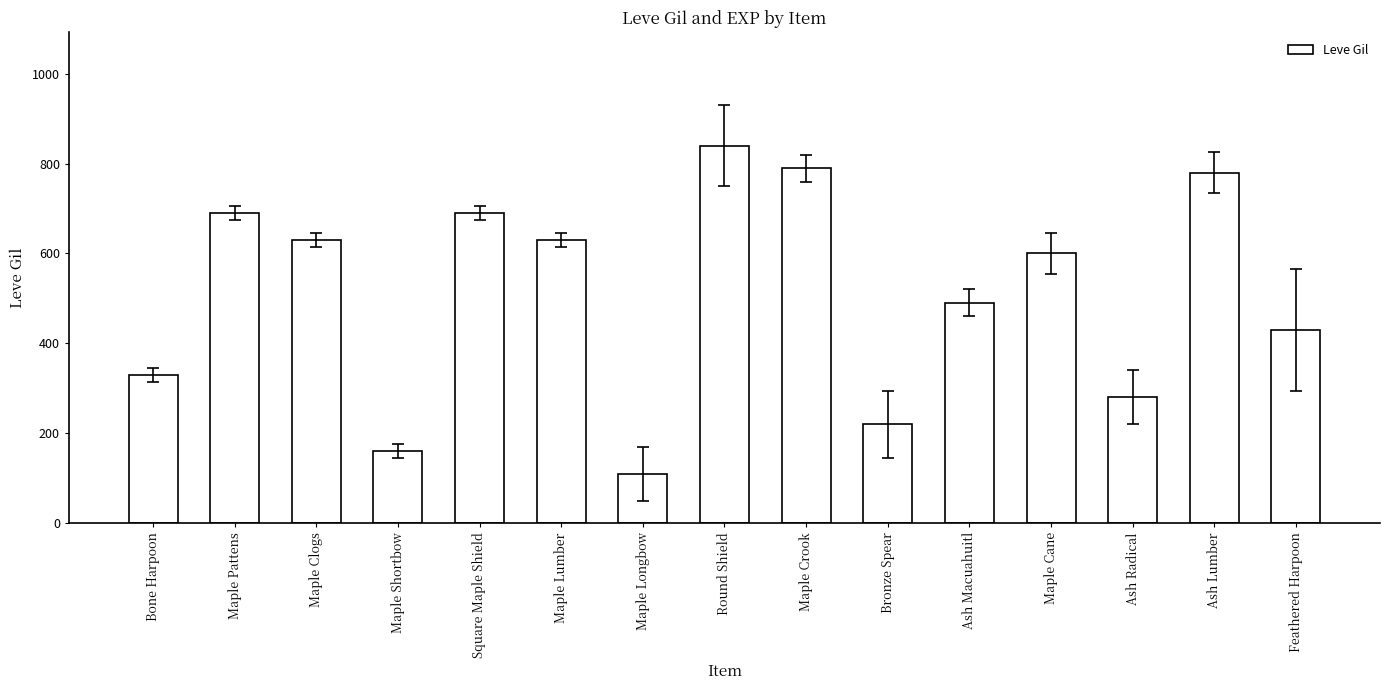

How many data points are less than 600?

7